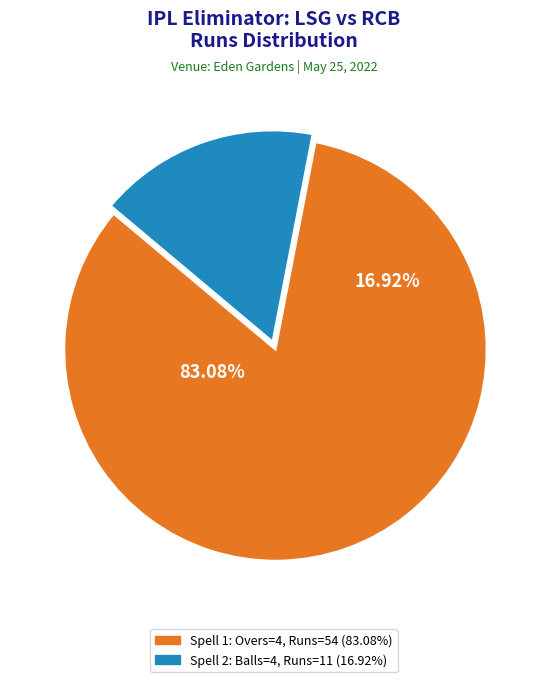

Is there a majority slice in this chart?

Yes